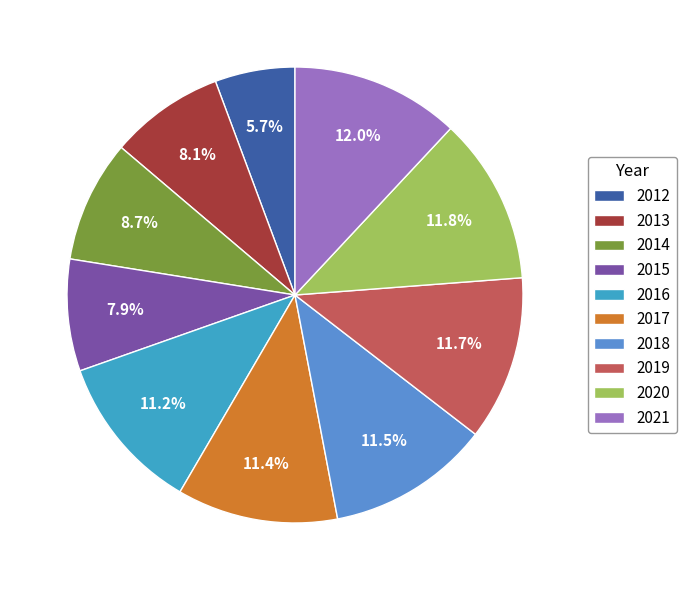

Does 2018 account for over 50% of the chart?

No